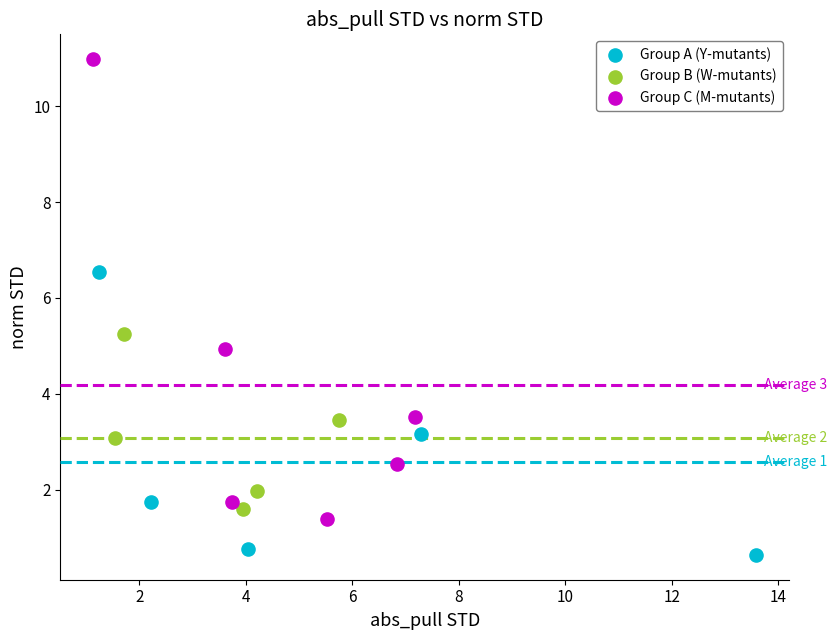

Which series has the widest spread of Y values?

Group C (M-mutants)